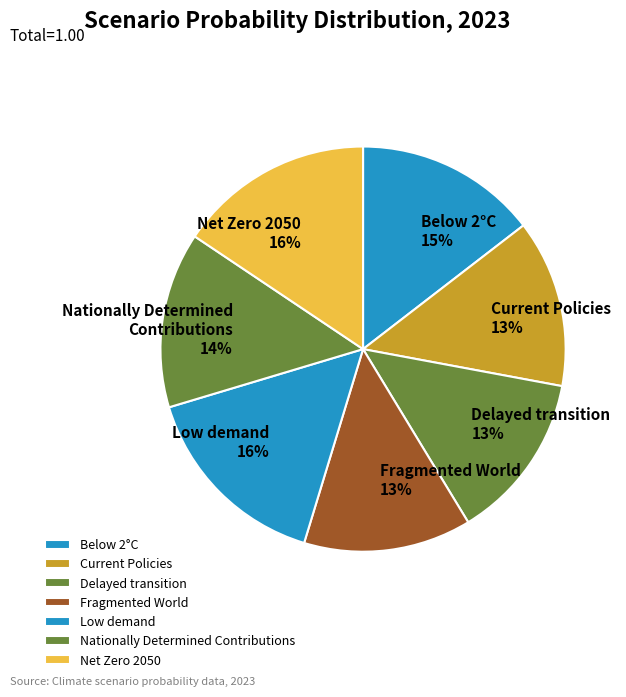

To the nearest percent, what is the average slice percentage?

14%